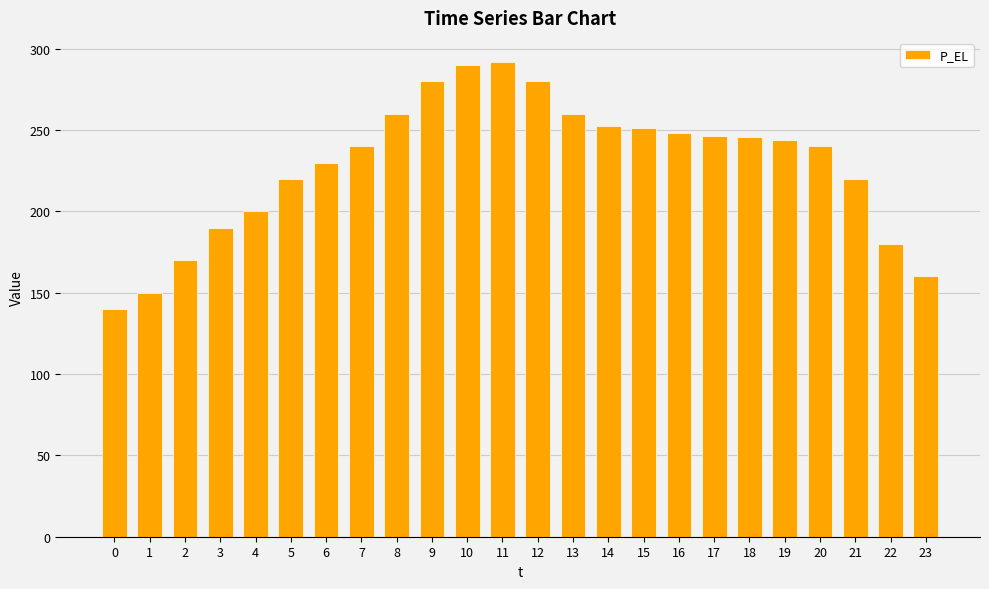

What is the sum of all values?

5489.6